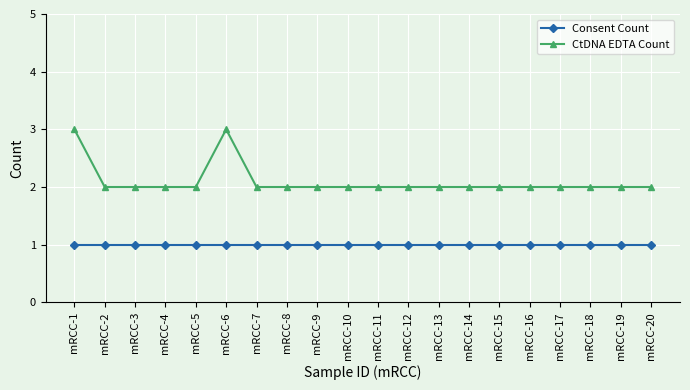

Reading left to right, extract all data points from this chart.

Consent Count: mRCC-1=1	mRCC-2=1	mRCC-3=1	mRCC-4=1	mRCC-5=1	mRCC-6=1	mRCC-7=1	mRCC-8=1	mRCC-9=1	mRCC-10=1	mRCC-11=1	mRCC-12=1	mRCC-13=1	mRCC-14=1	mRCC-15=1	mRCC-16=1	mRCC-17=1	mRCC-18=1	mRCC-19=1	mRCC-20=1
CtDNA EDTA Count: mRCC-1=3	mRCC-2=2	mRCC-3=2	mRCC-4=2	mRCC-5=2	mRCC-6=3	mRCC-7=2	mRCC-8=2	mRCC-9=2	mRCC-10=2	mRCC-11=2	mRCC-12=2	mRCC-13=2	mRCC-14=2	mRCC-15=2	mRCC-16=2	mRCC-17=2	mRCC-18=2	mRCC-19=2	mRCC-20=2